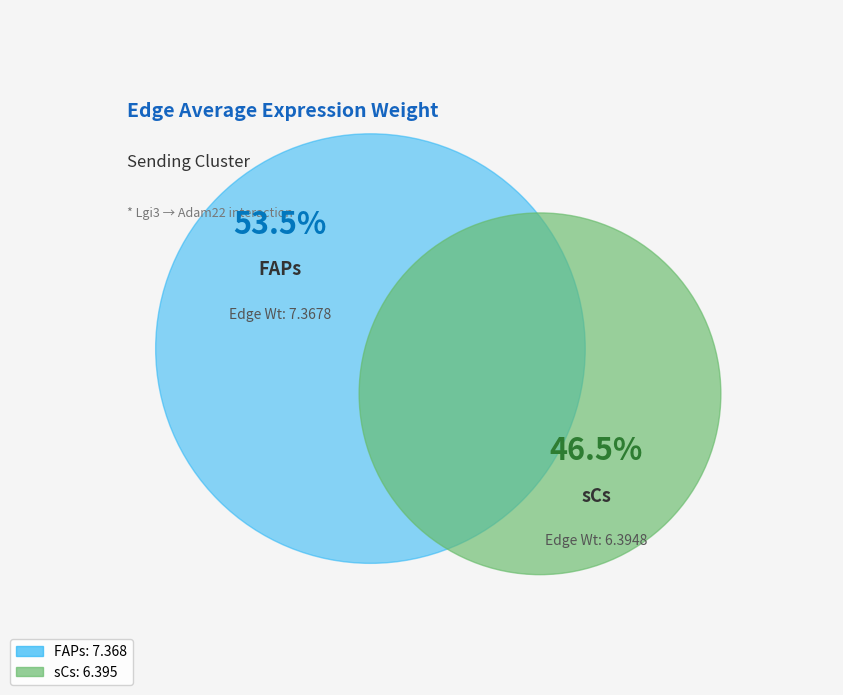

Which series has the largest range (max minus min)?

sCs